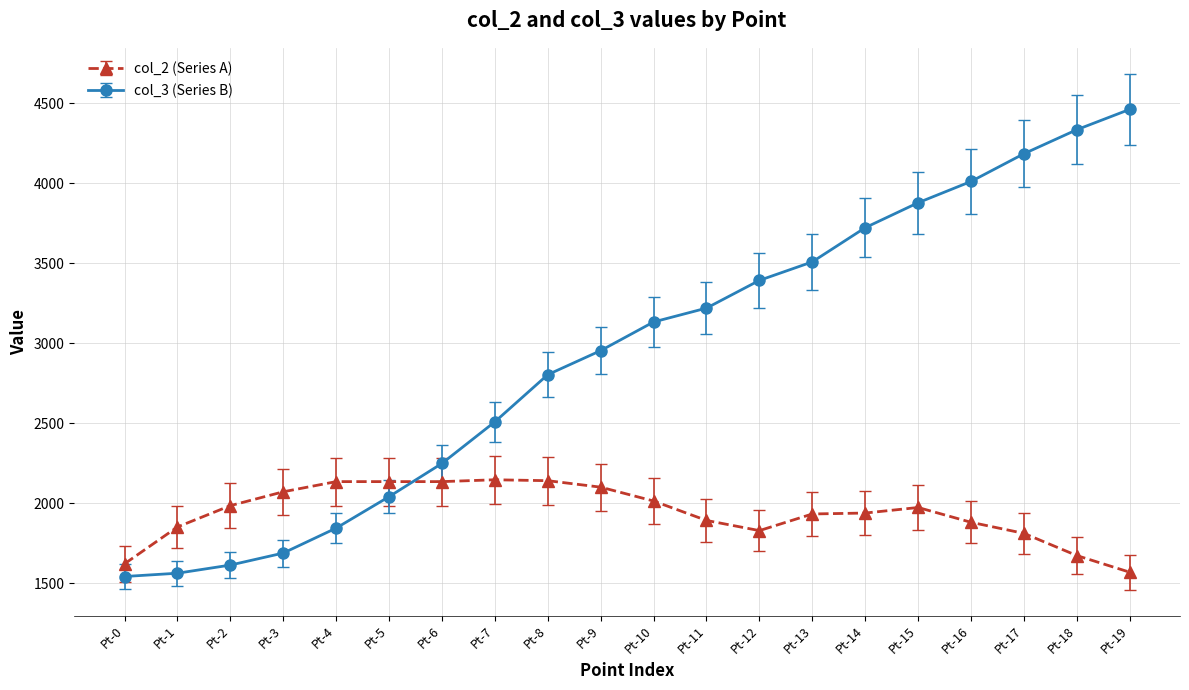

What is the total value across all series at Pt-13?

5442.6